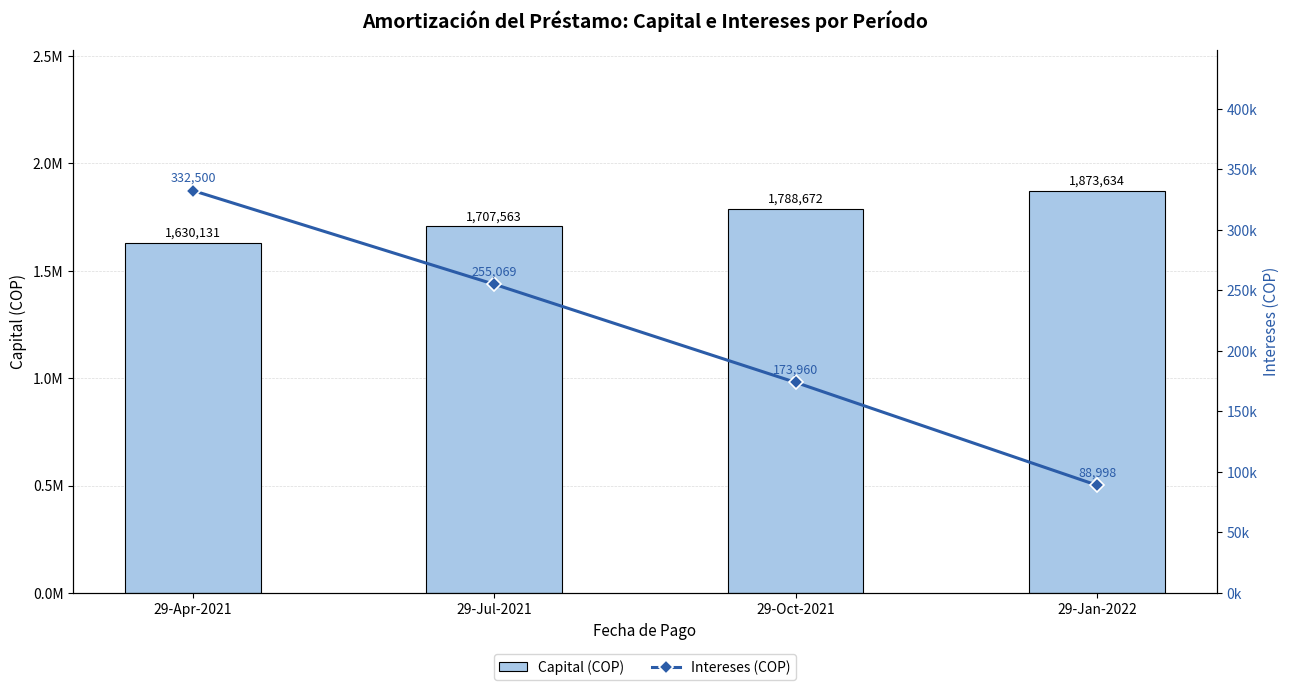

What is the difference between the Intereses (COP) values at 29-Apr-2021 and 29-Jan-2022?

243502.4